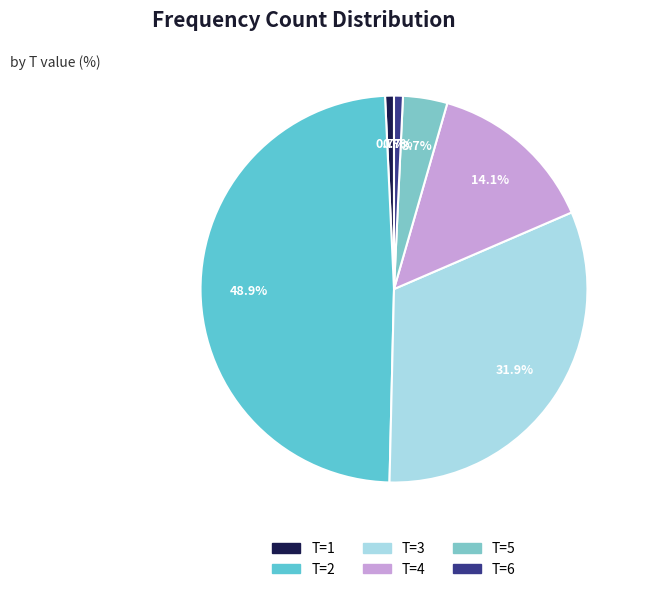

Does any single category account for the majority?

No